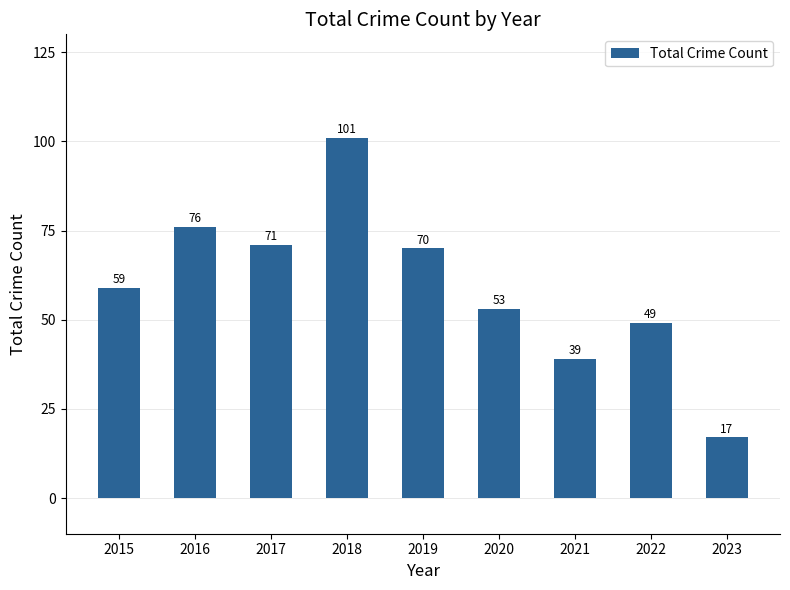

What is the difference between the maximum and minimum values?

84